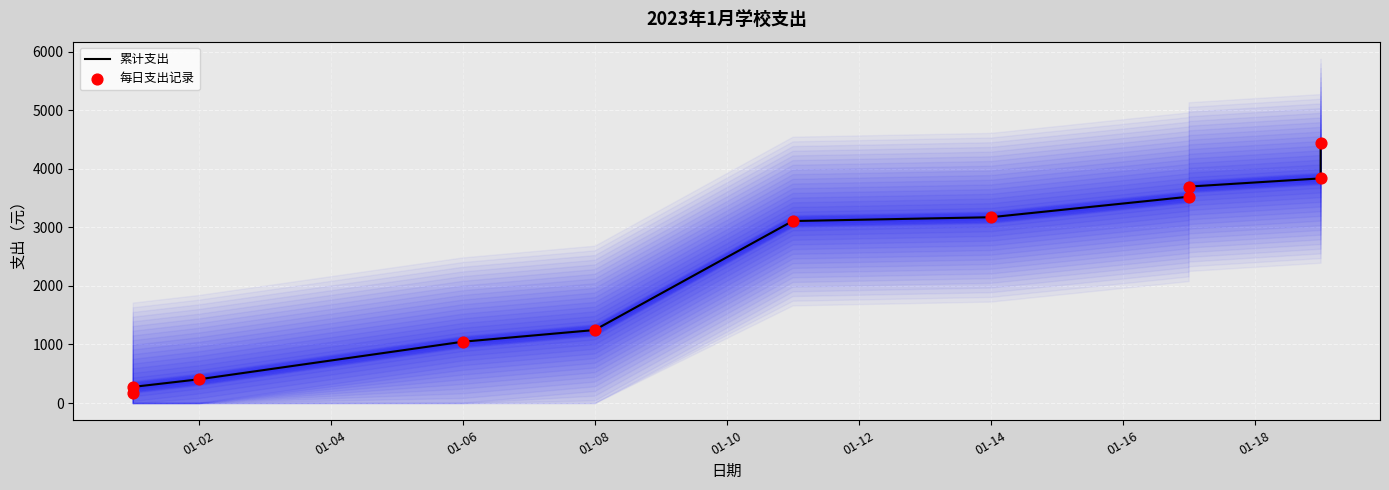

Which series has the largest Y range (max minus min)?

累计支出